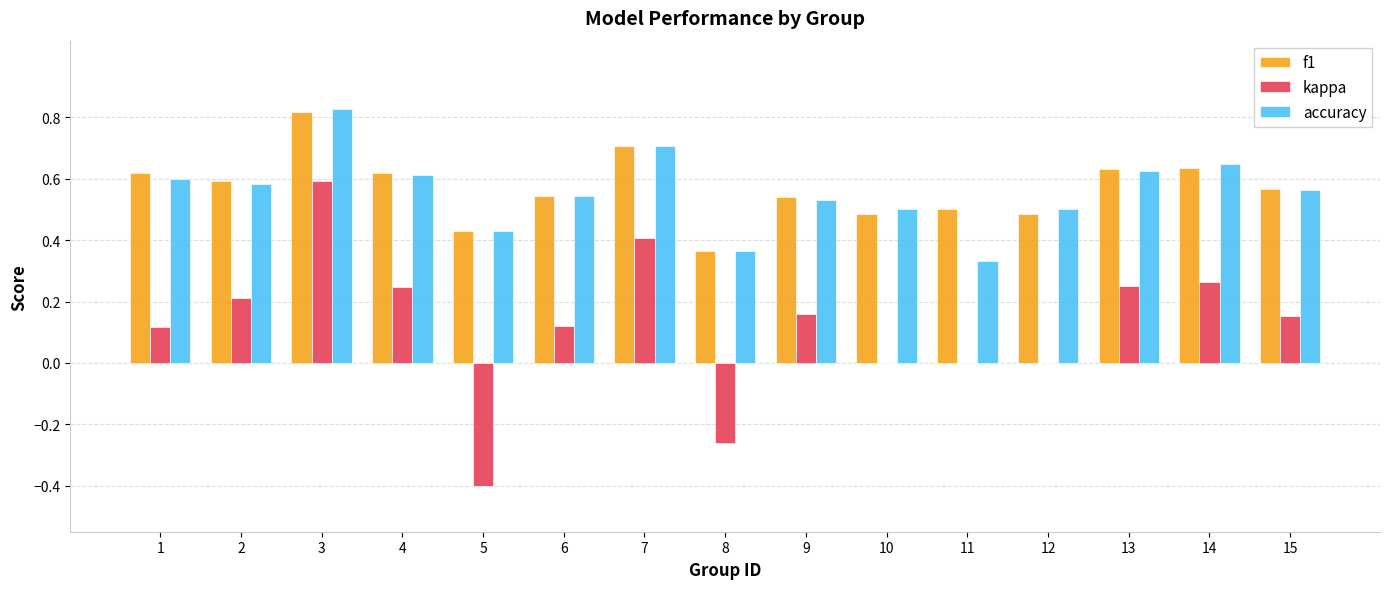

Which series changed the most between 5 and 7?

kappa